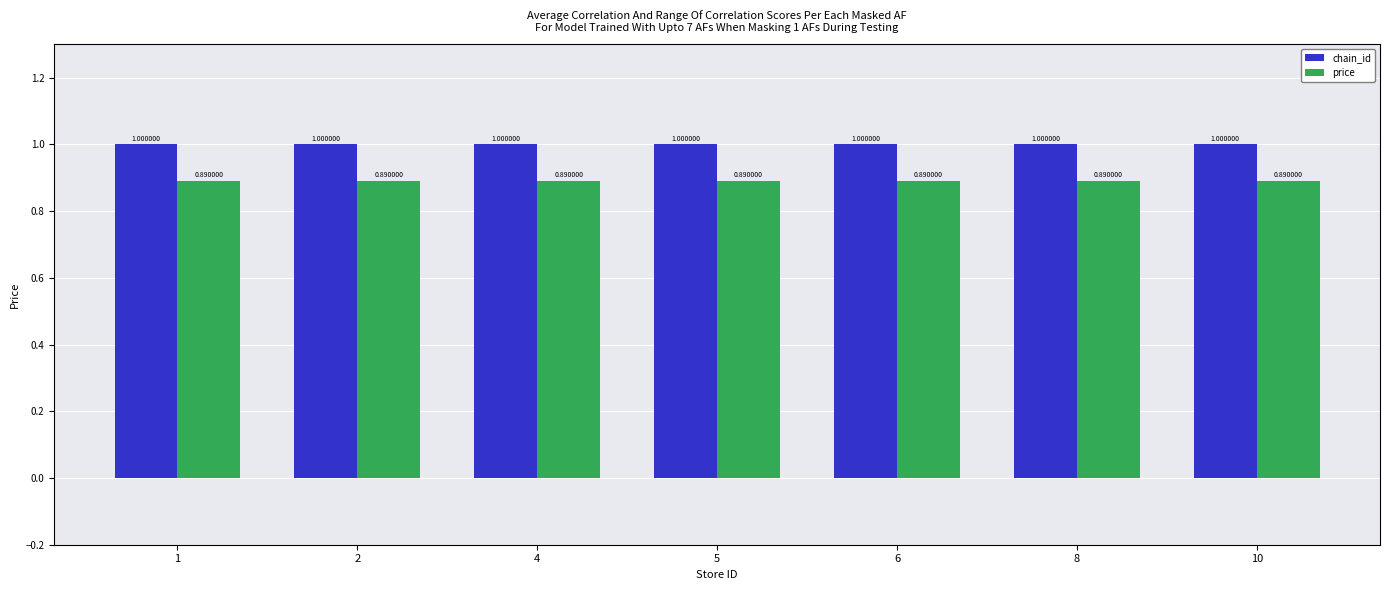

What is the average value of the chain_id series?

1.0